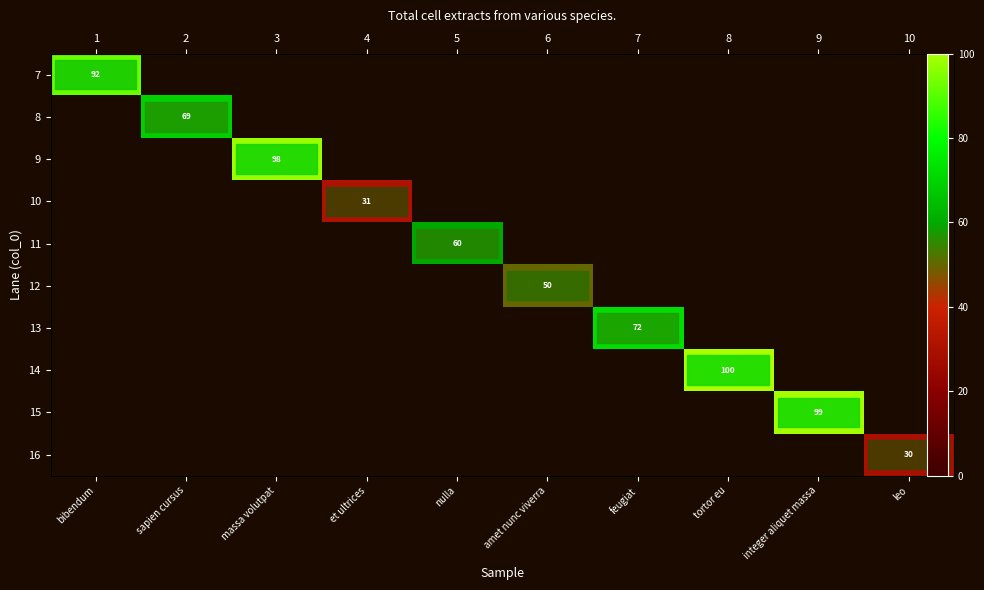

How many values in 9 are above zero?

1